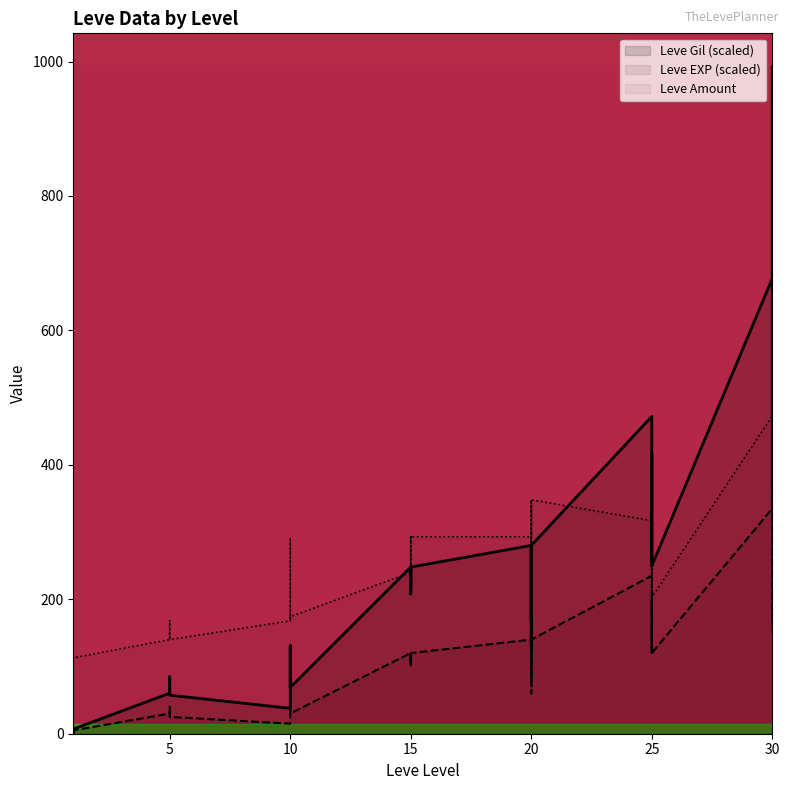

The value of Leve Amount at 20 is 293.0. True or false?

True